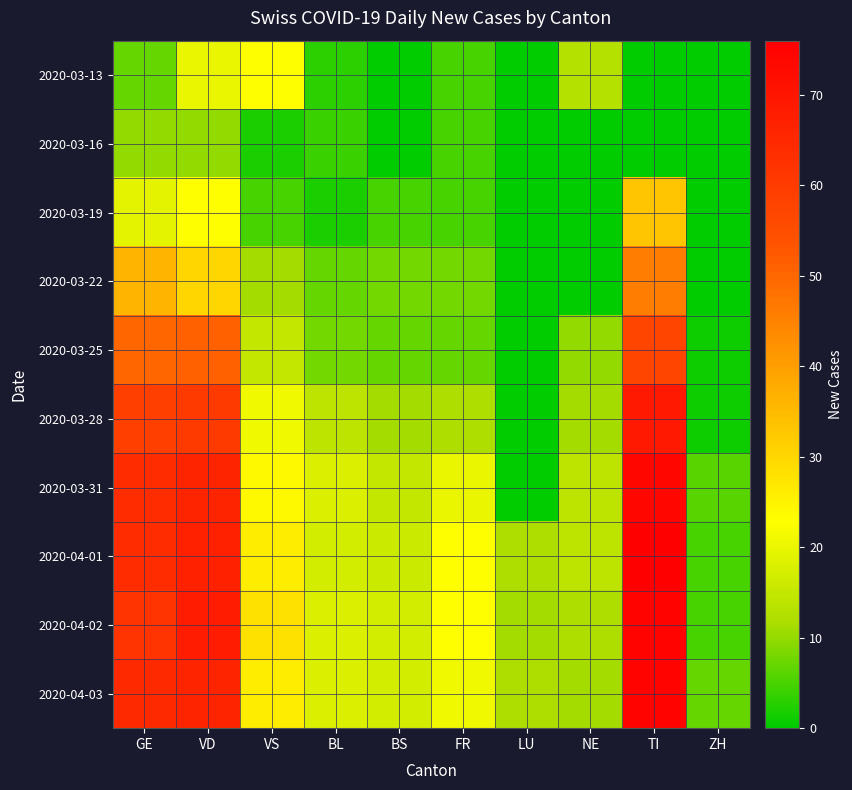

How many data points does each series have?

10